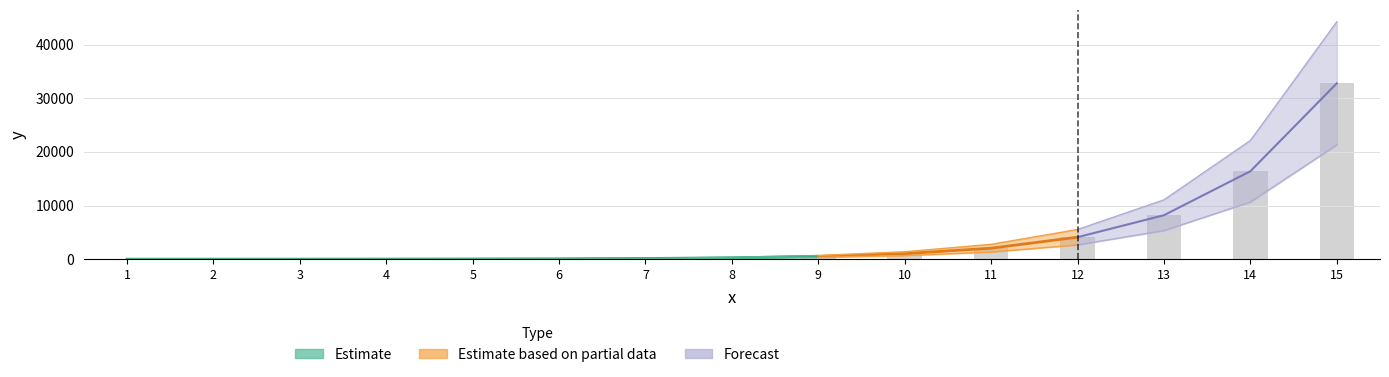

Is it true that the value at 1 is 1?

True